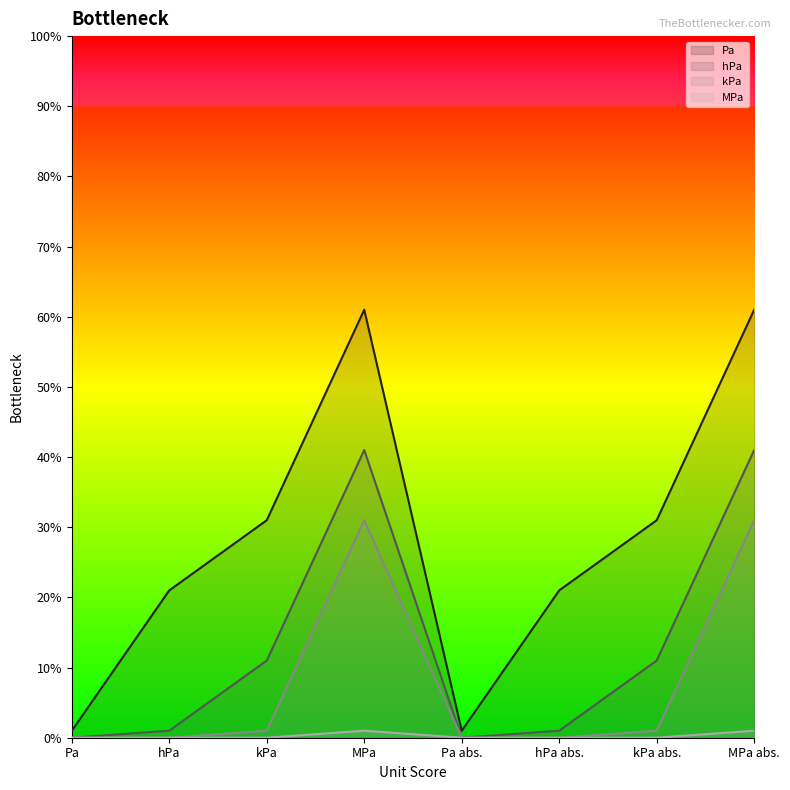

Rank the series by their average value, from lowest to highest.

MPa, kPa, hPa, Pa